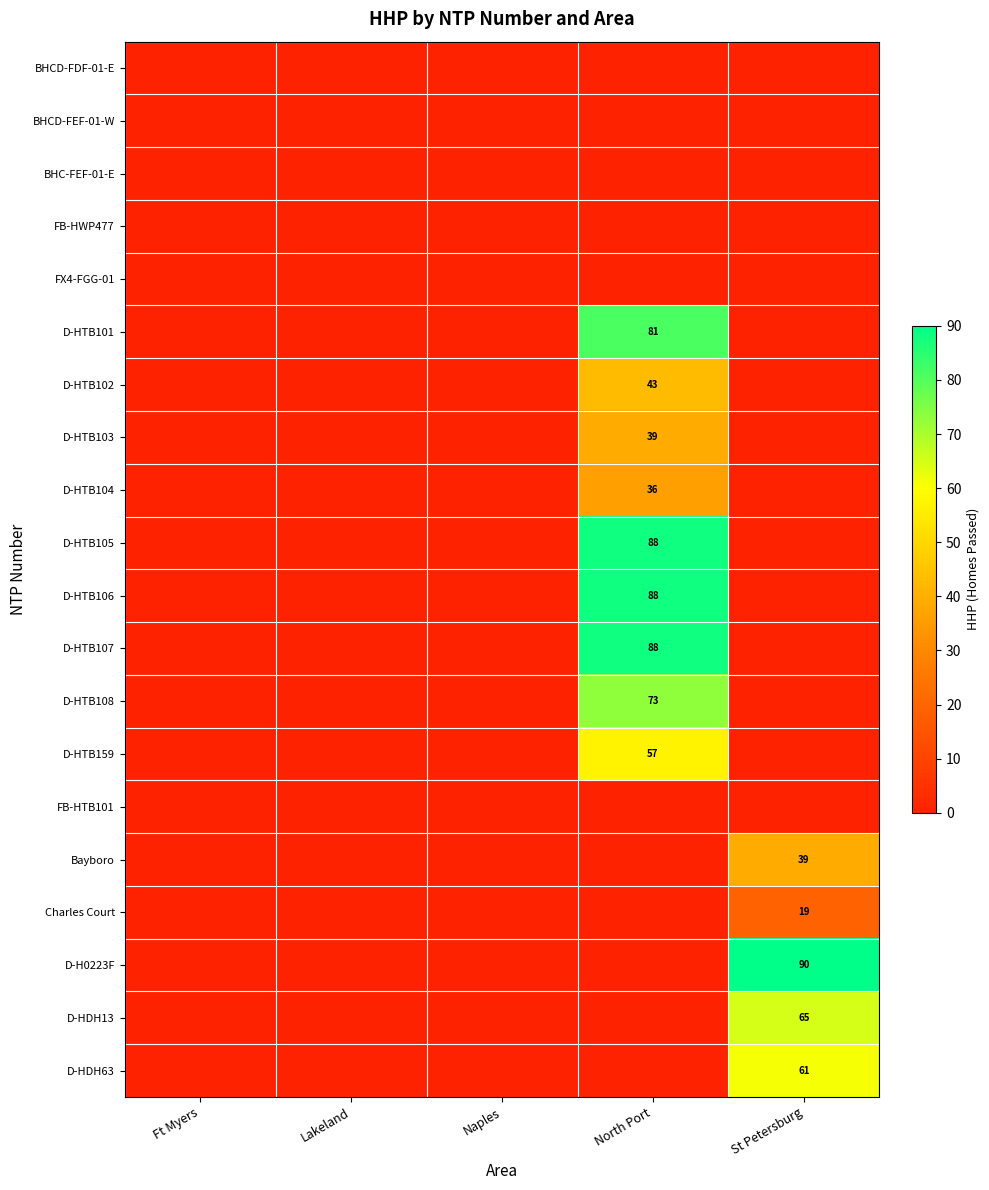

Is it true that D-HTB107 equals 30 at North Port?

False